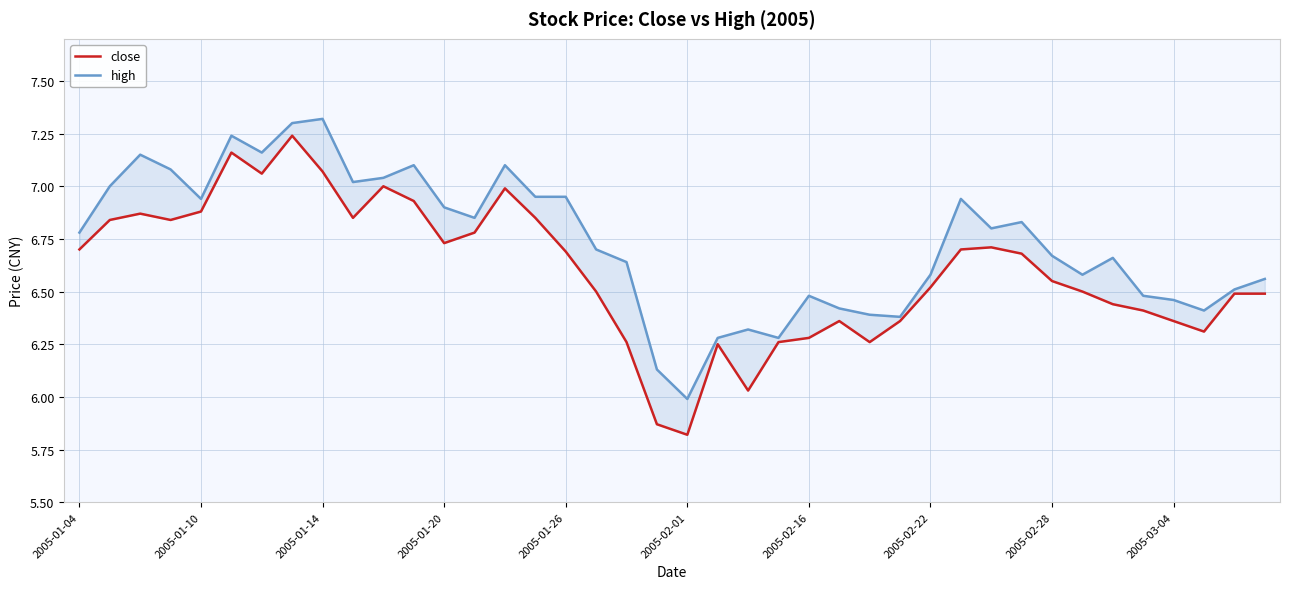

What is the minimum value shown in the chart?

5.8